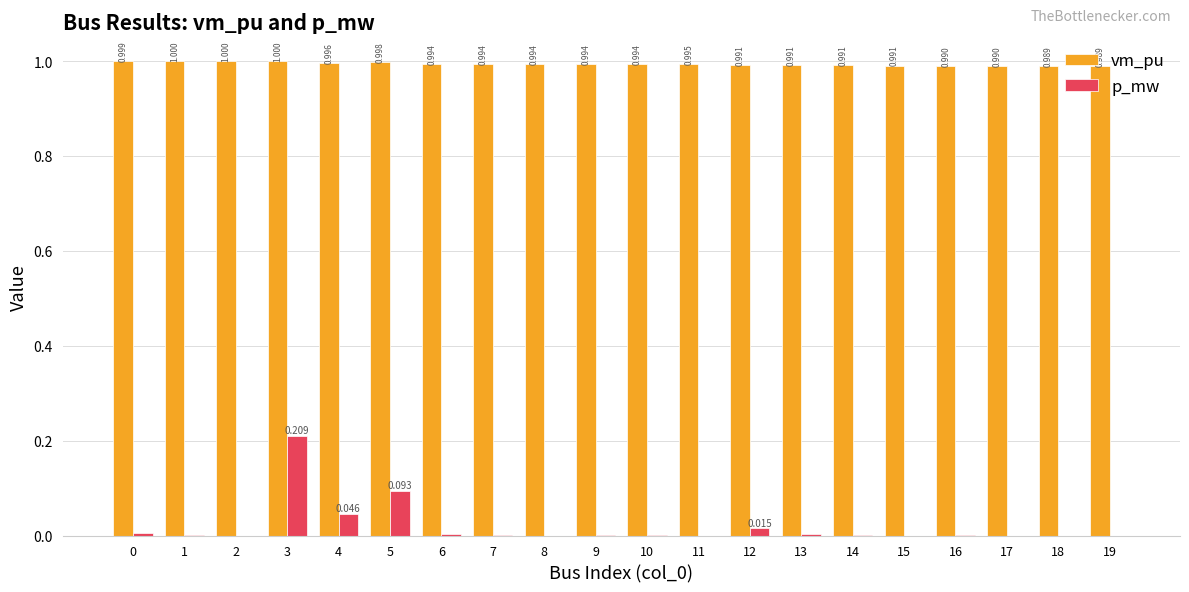

Is the value of p_mw at 15 greater than the value of vm_pu at 0?

No